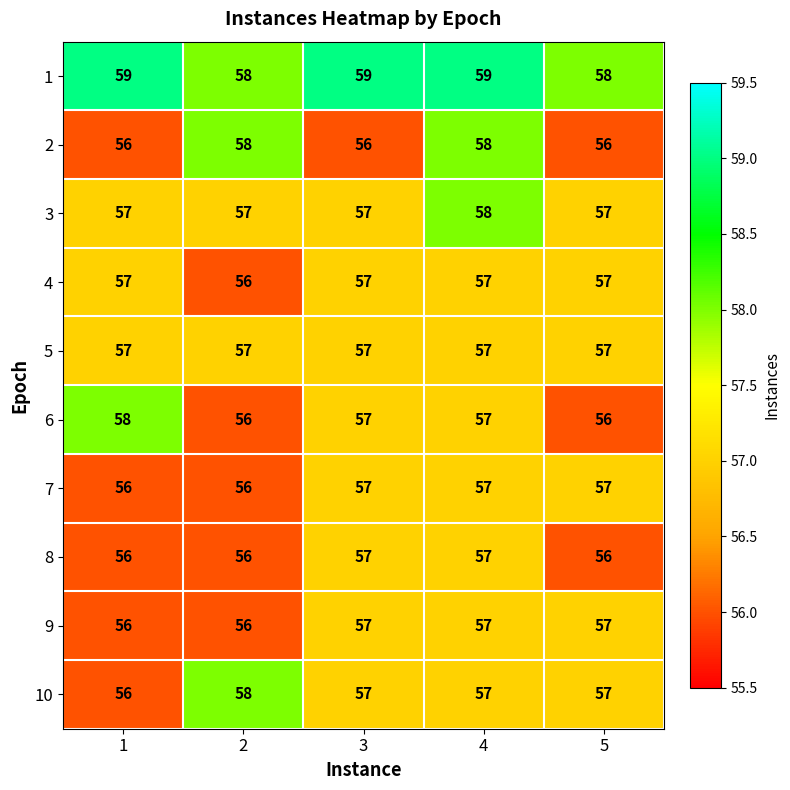

Read the 9 value at 2.

56